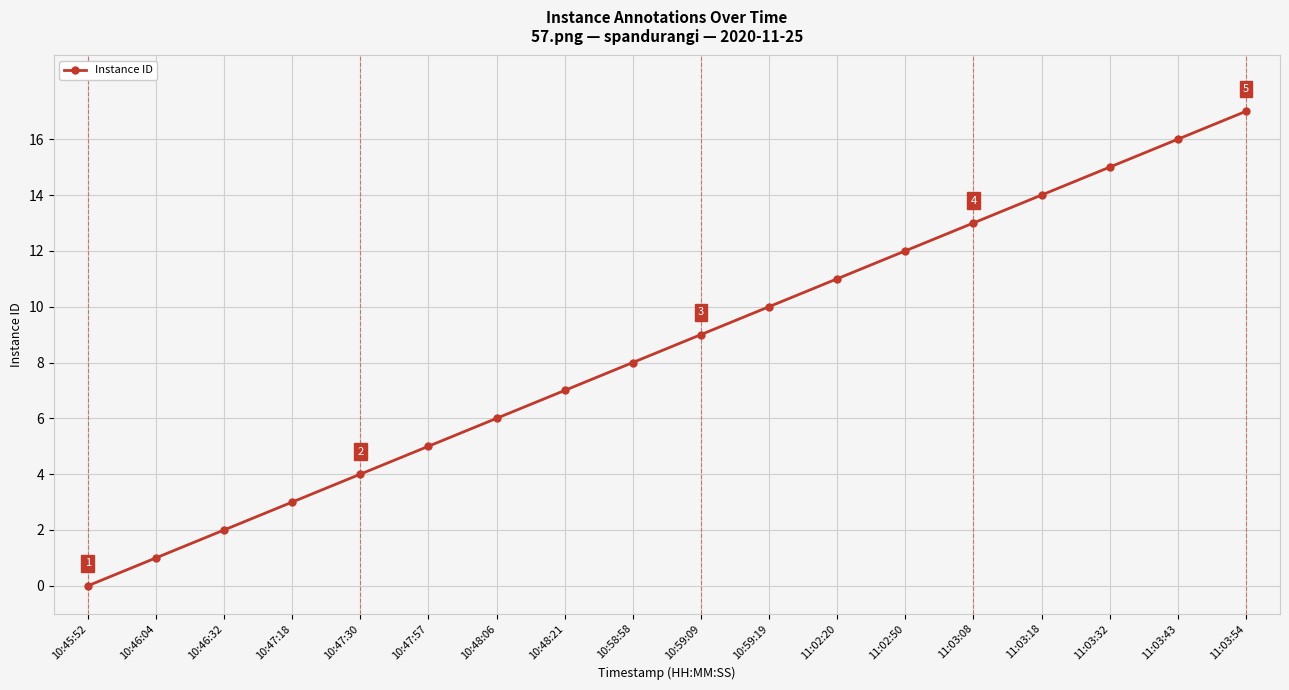

Does the chart display data point markers on the line(s)?

Yes